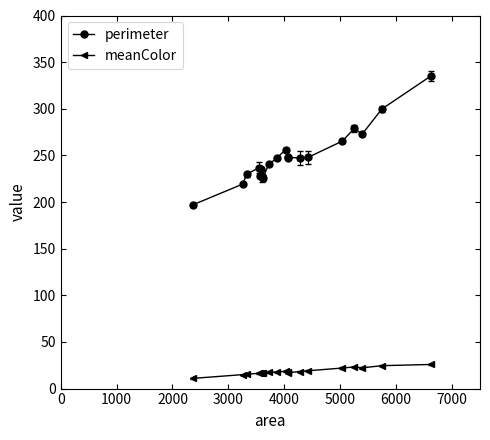

How many data points in perimeter are above 247?

10